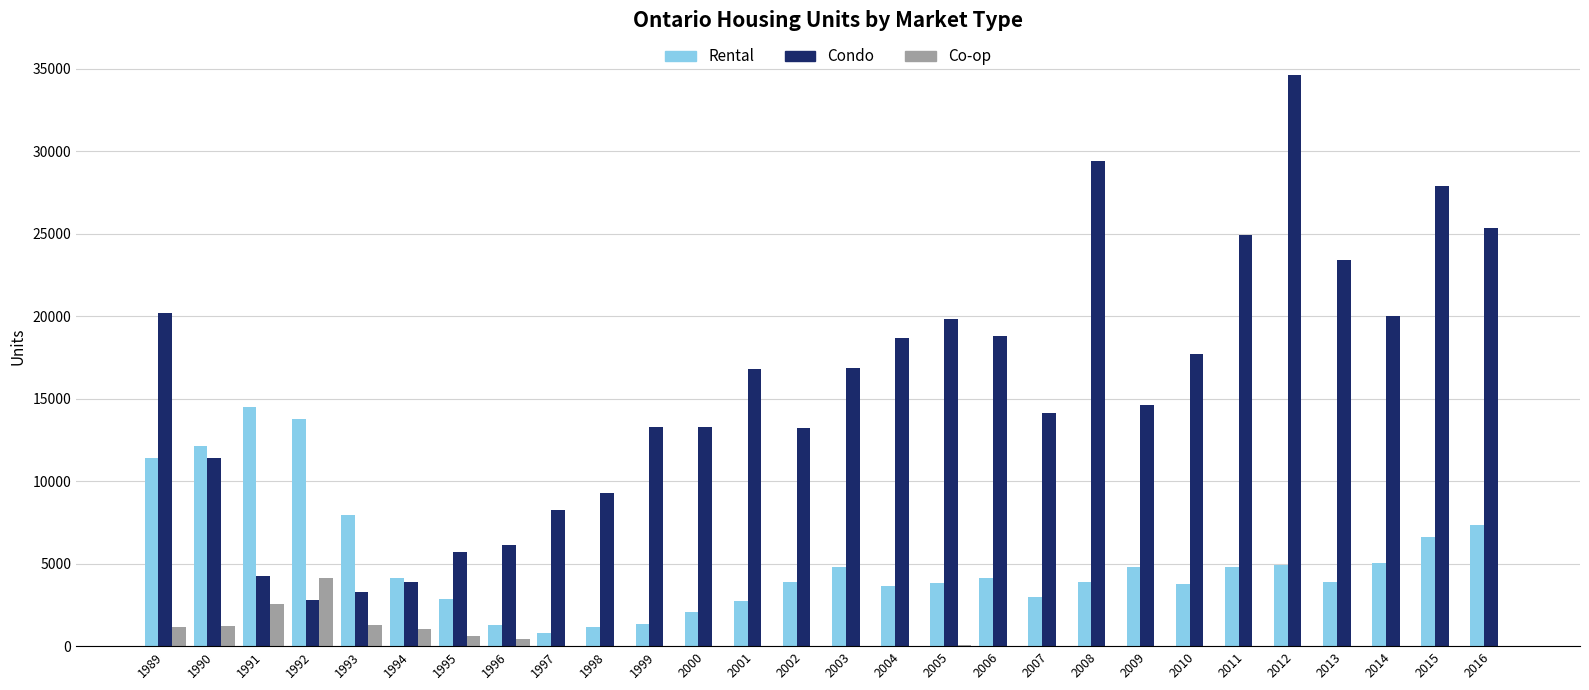

Is it true that Condo equals 25340 at 2016?

True